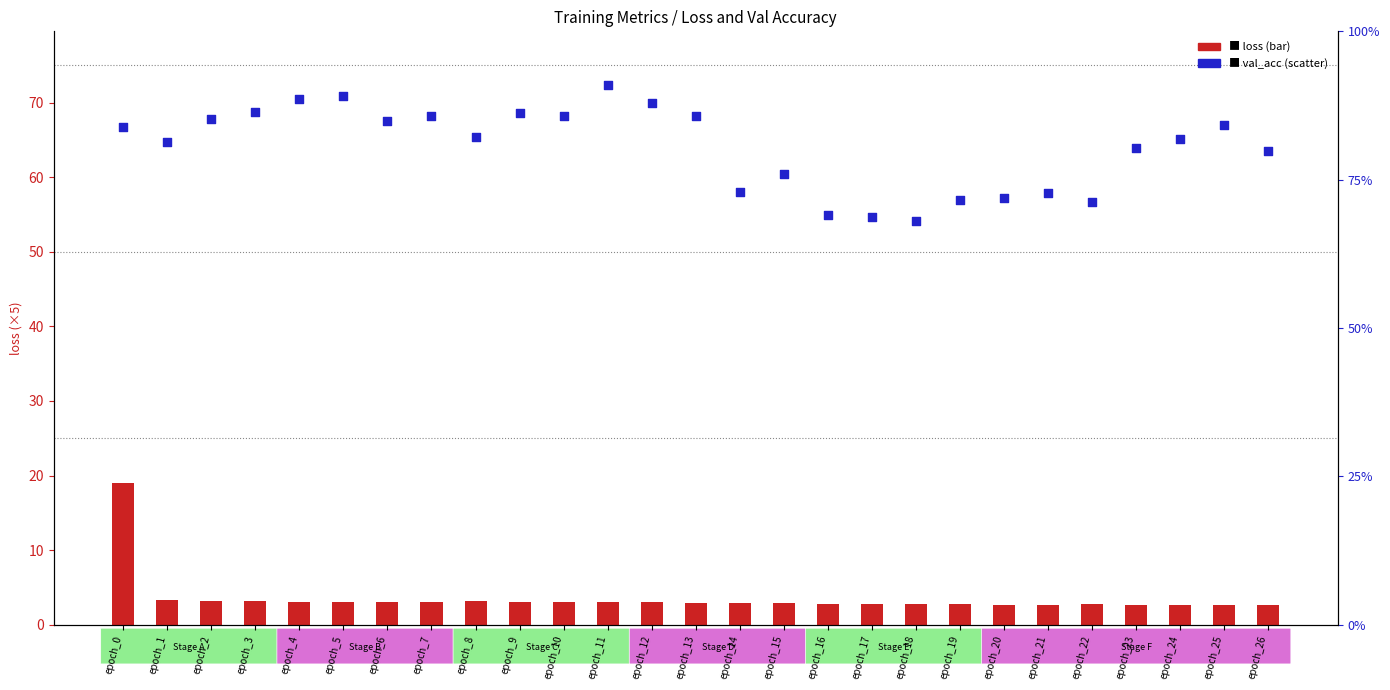

At how many categories does at least one series exceed 45?

27